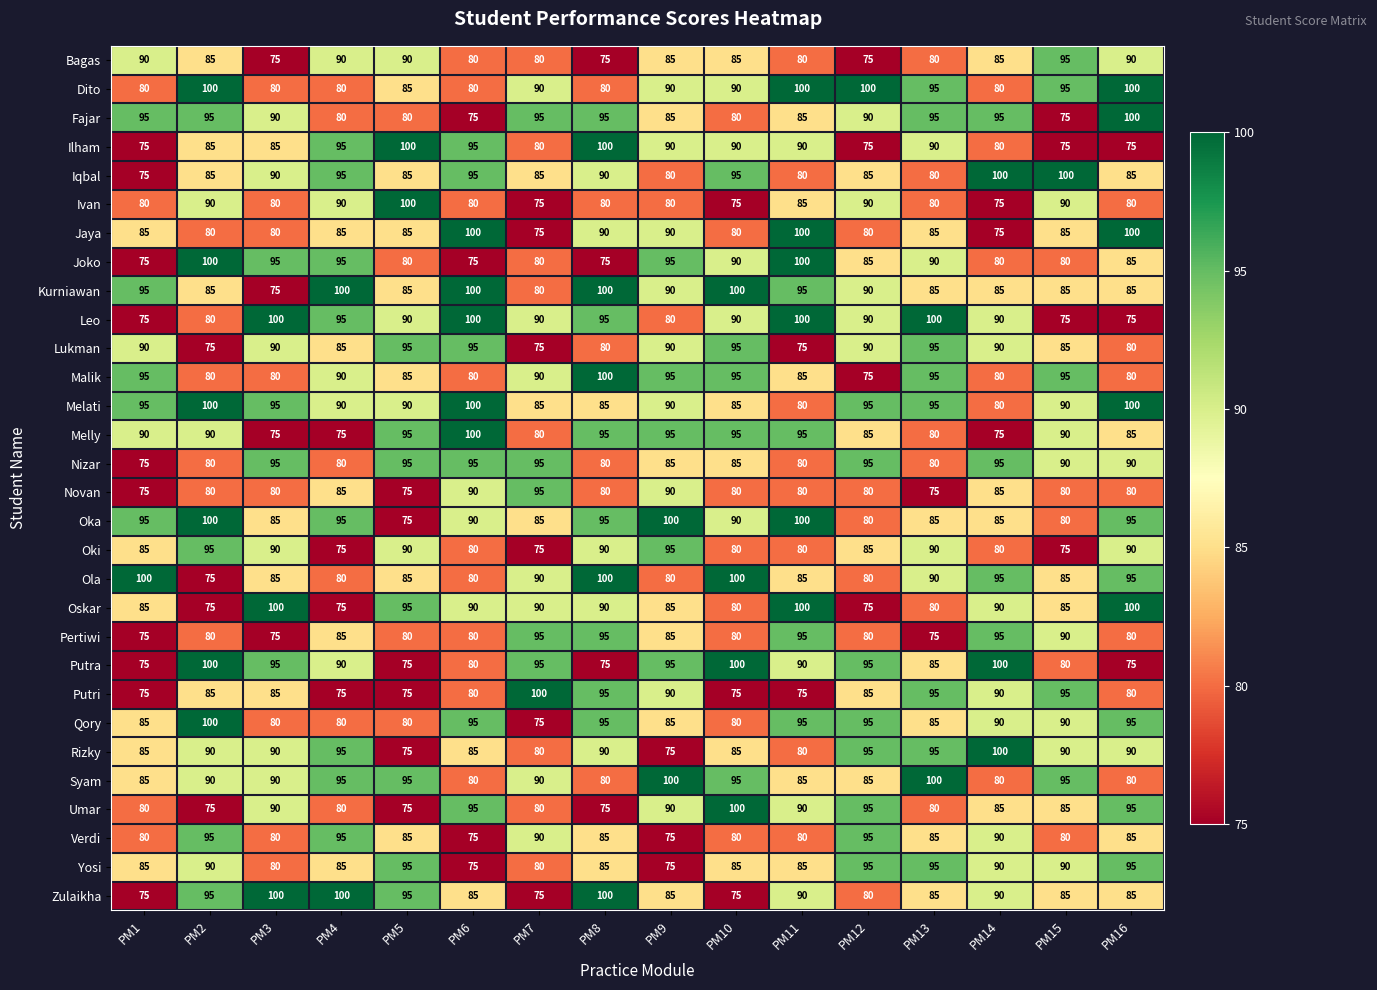

What is the spread (max minus min) of values at PM13?

25